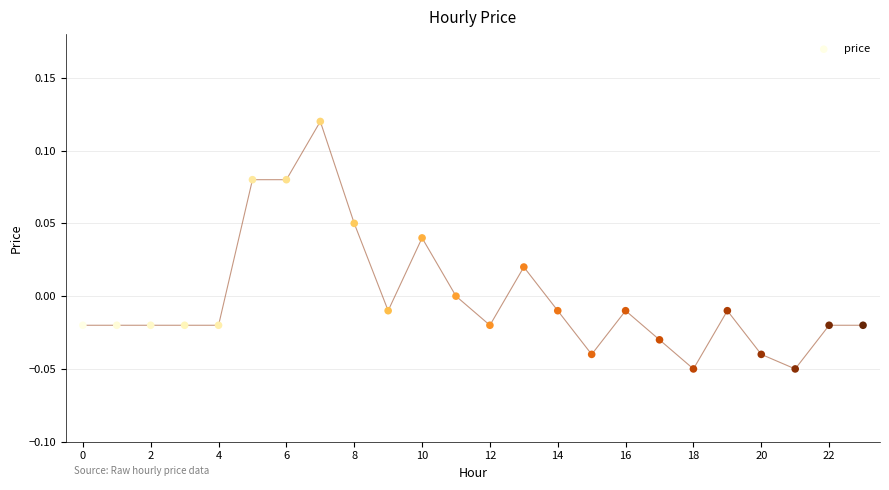

How many points are shown in the scatter plot?

24